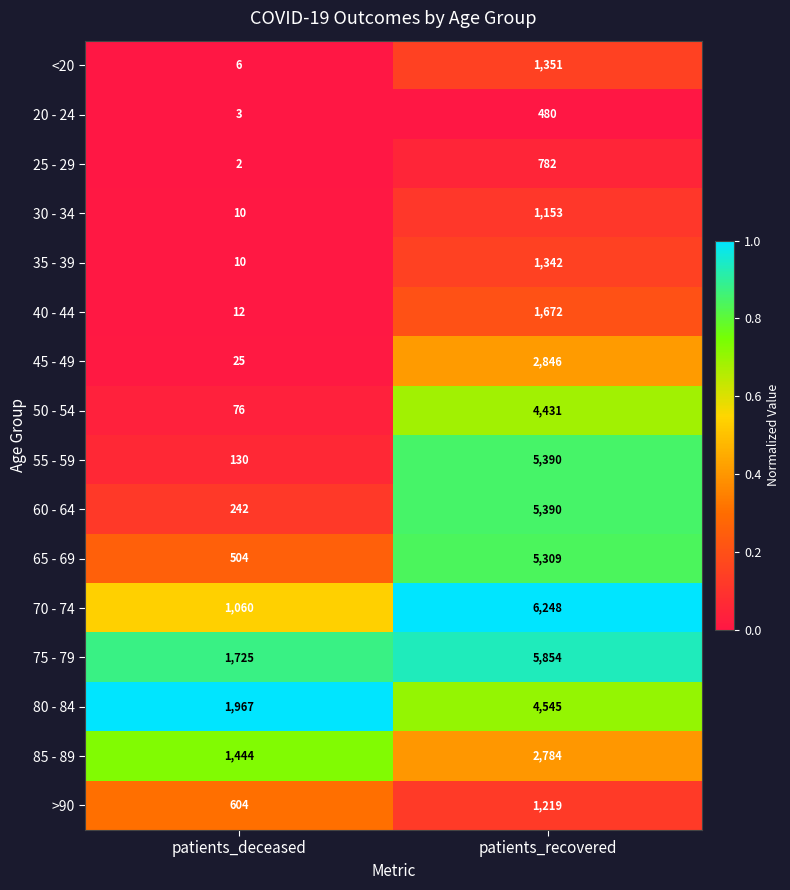

What is the difference between the 20 - 24 values at patients_recovered and patients_deceased?

477